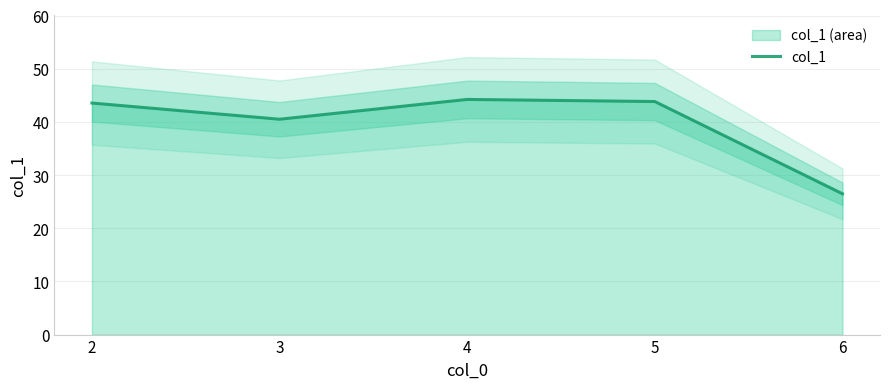

List the labels in order of value, largest first.

4, 5, 2, 3, 6